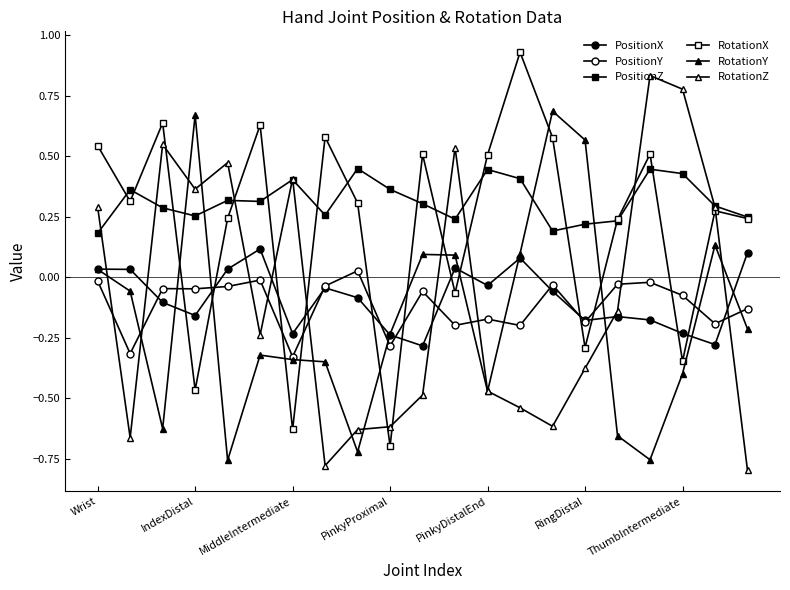

How many positive values does the PositionX series have?

7